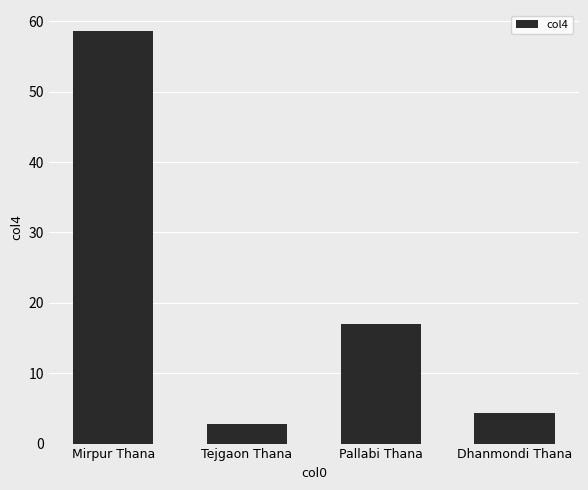

Are the bars grouped side by side (vs. stacked)?

No